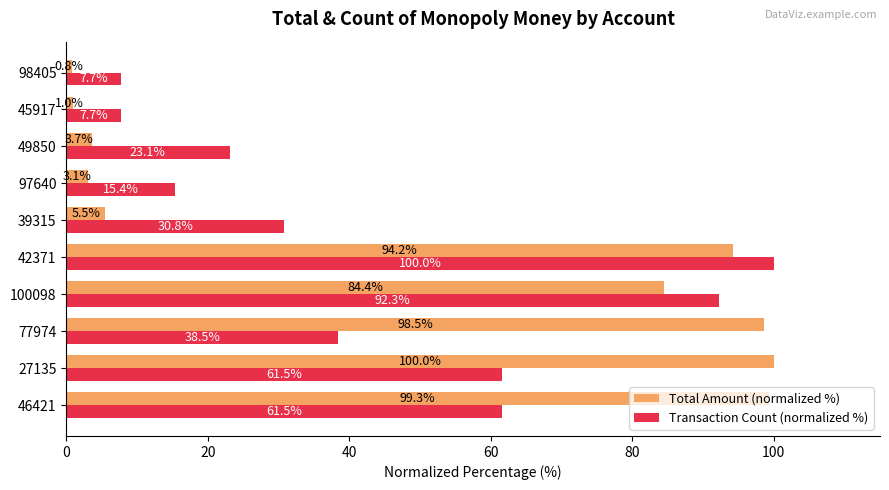

The value of Total Amount (normalized %) at 98405 is 0.8. True or false?

True